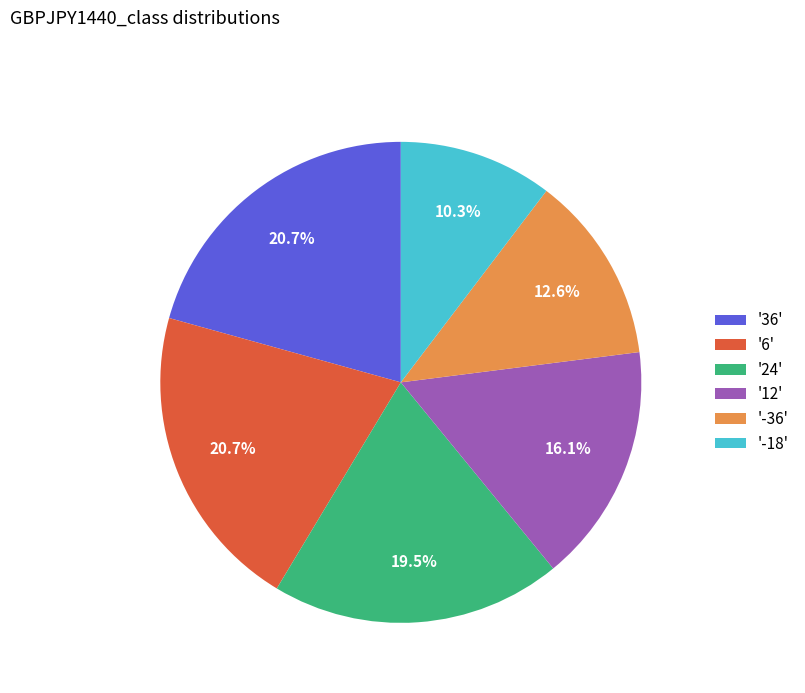

Approximately how many times larger is the value at '24' compared to '-36'?

1.5